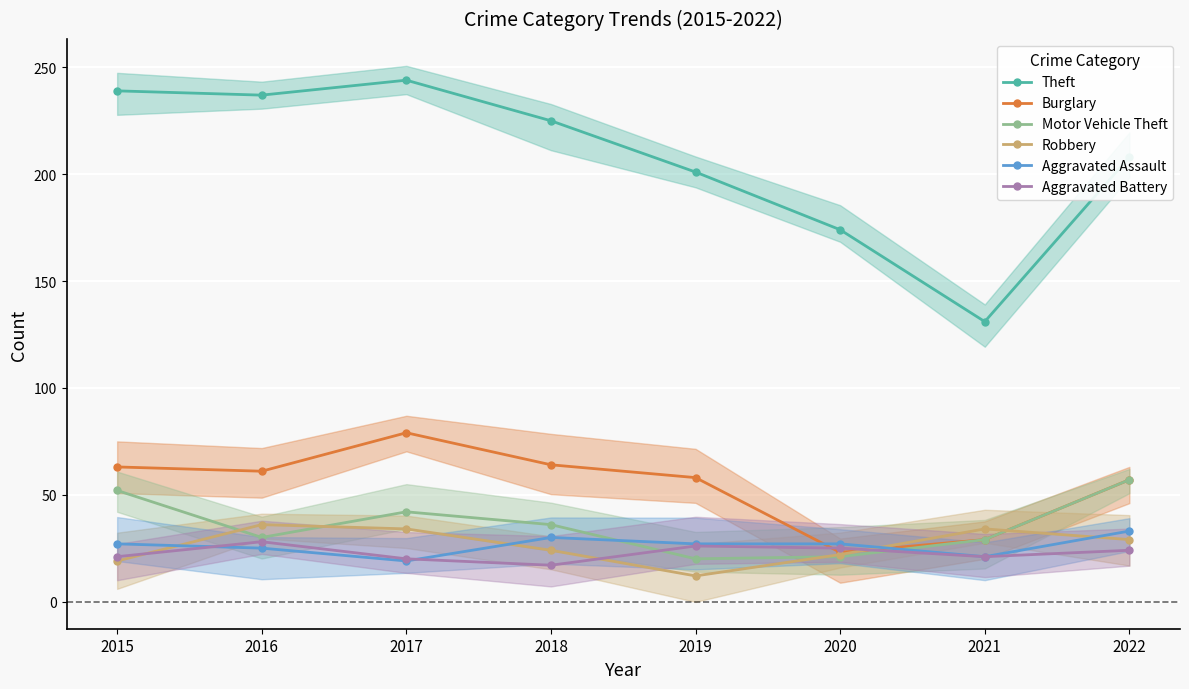

Is it true that Motor Vehicle Theft equals 52 at 2015?

True